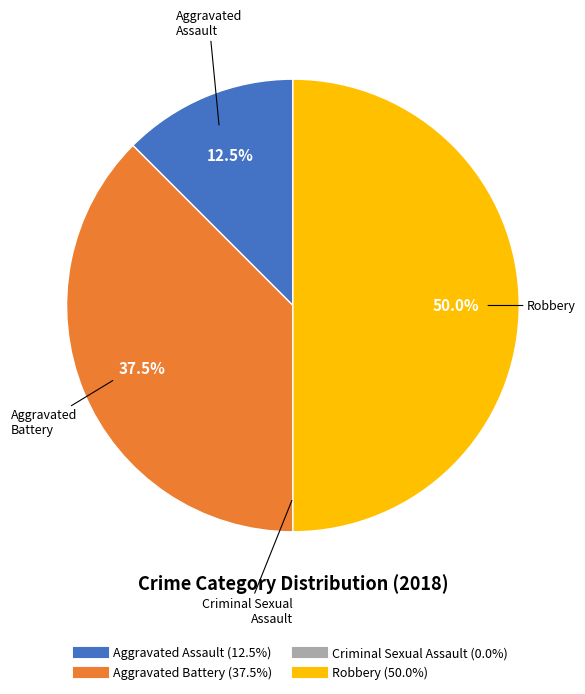

Which has a higher value, Aggravated Battery or Aggravated Assault?

Aggravated Battery